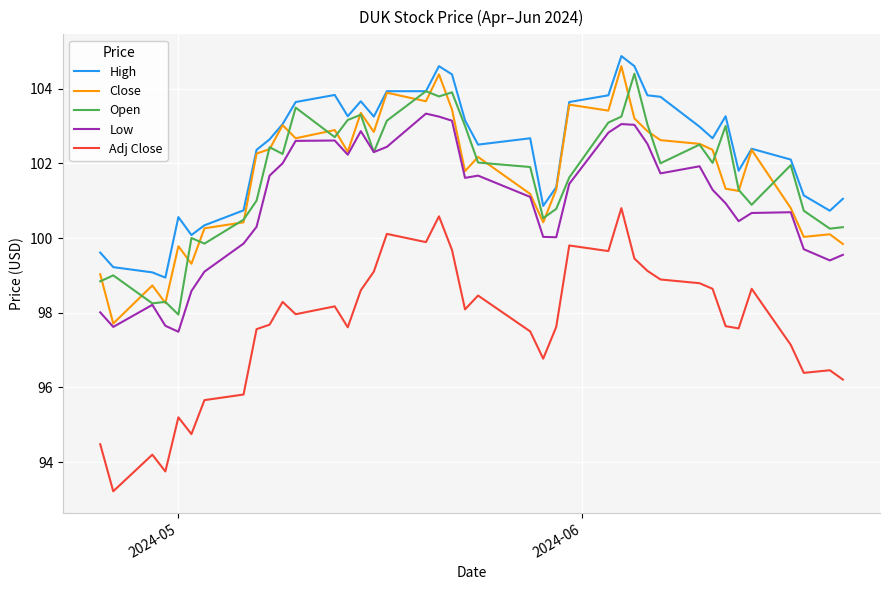

What is the maximum value for High?

104.9